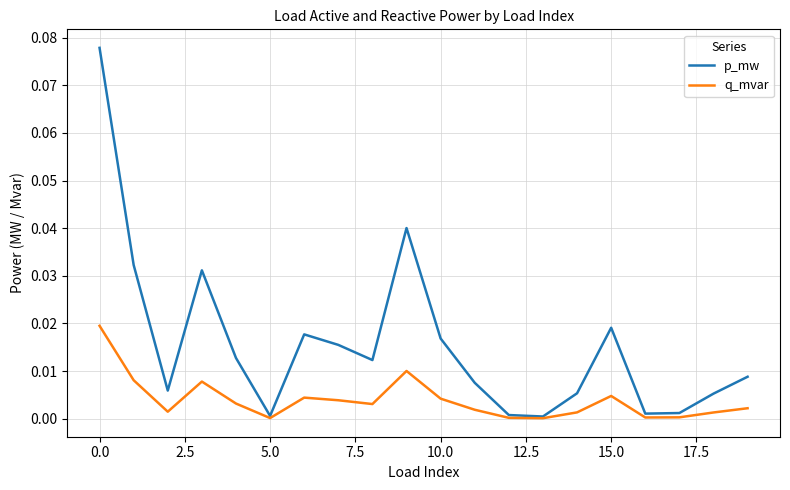

Which series has the widest spread of values?

p_mw